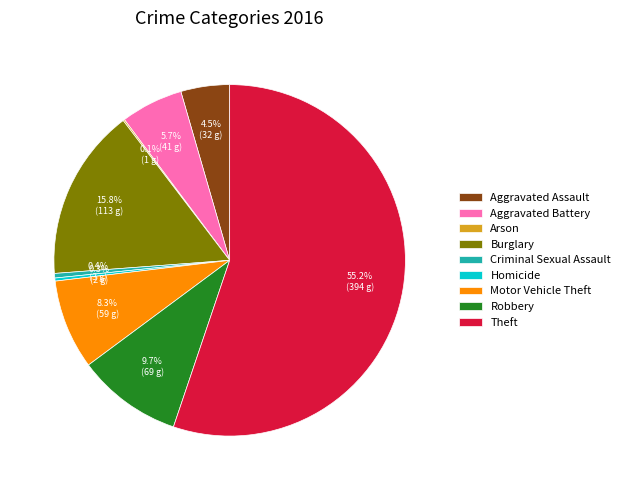

What portion of the pie excludes Aggravated Assault?

95.5%